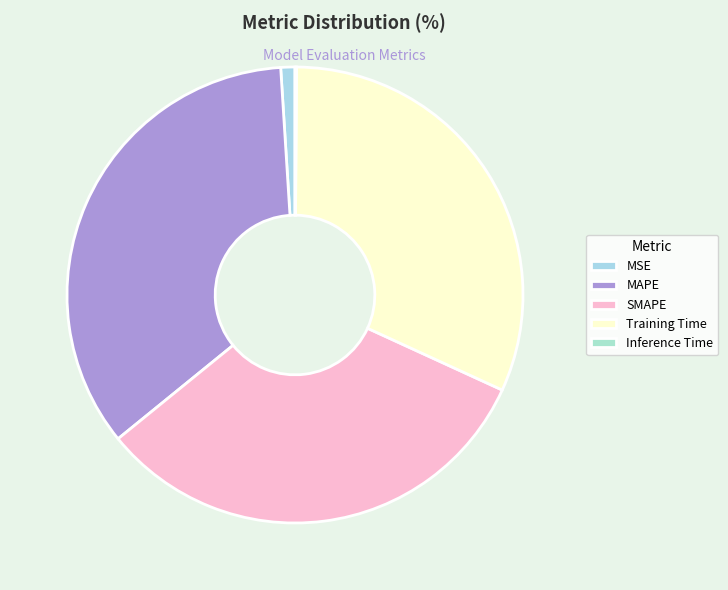

Does any single category account for the majority?

No